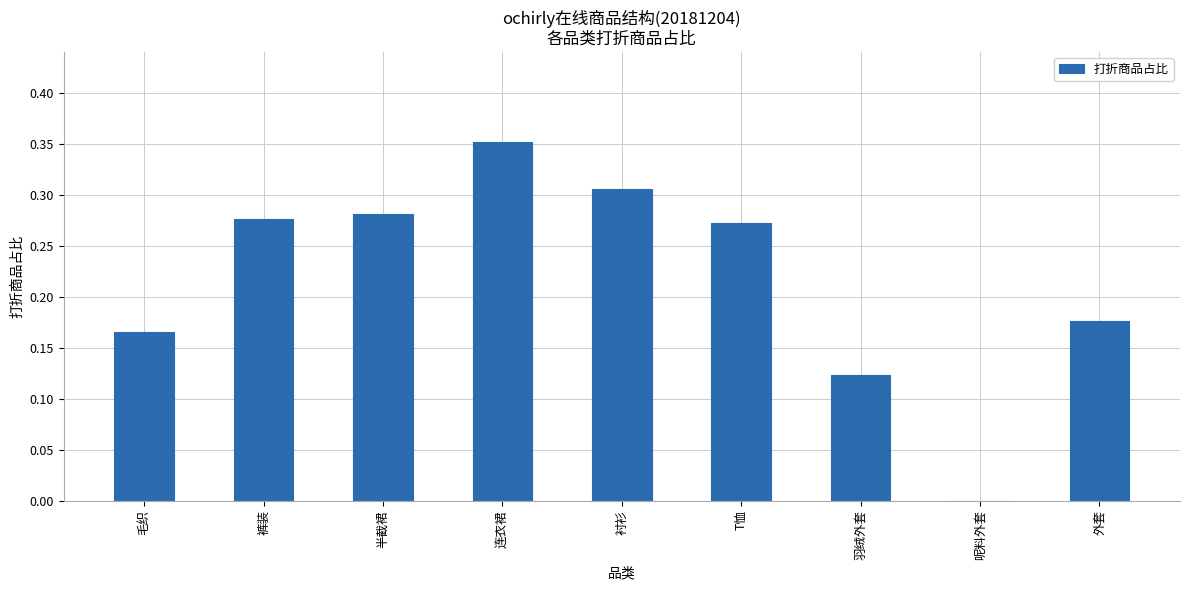

Between 羽绒外套 and 裤装, which is larger?

裤装